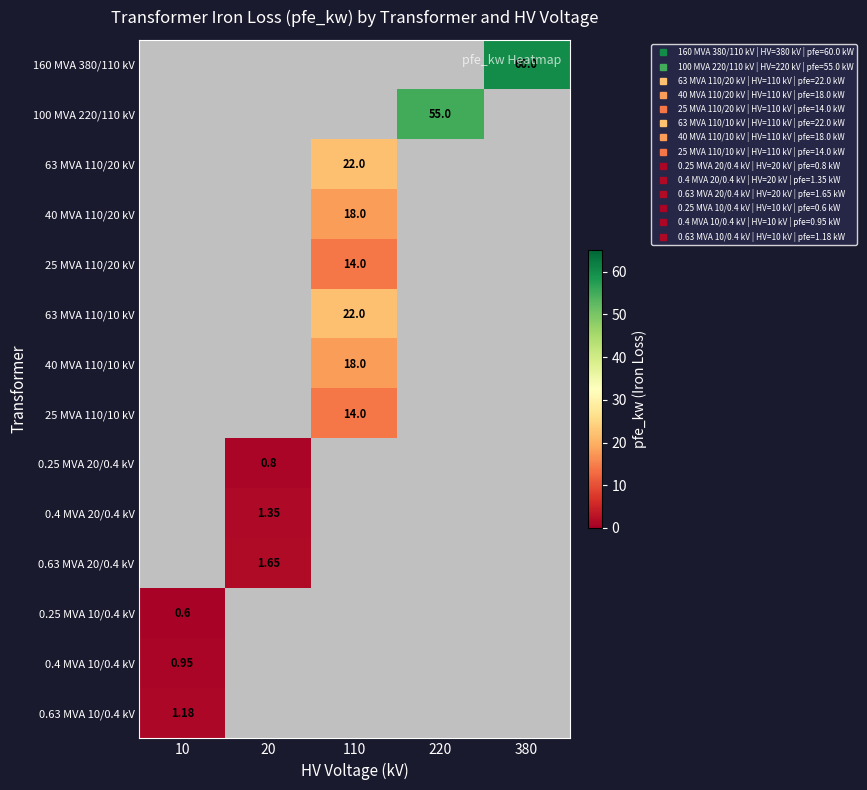

The 0.25 MVA 10/0.4 kV series shows -0.3 at 110. True or false?

False